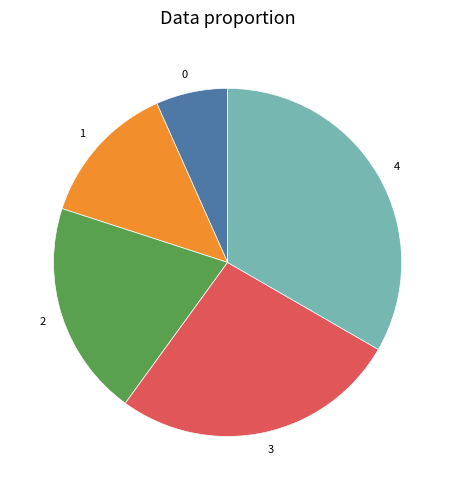

What is the ratio of the value at 0 to the value at 1?

0.5